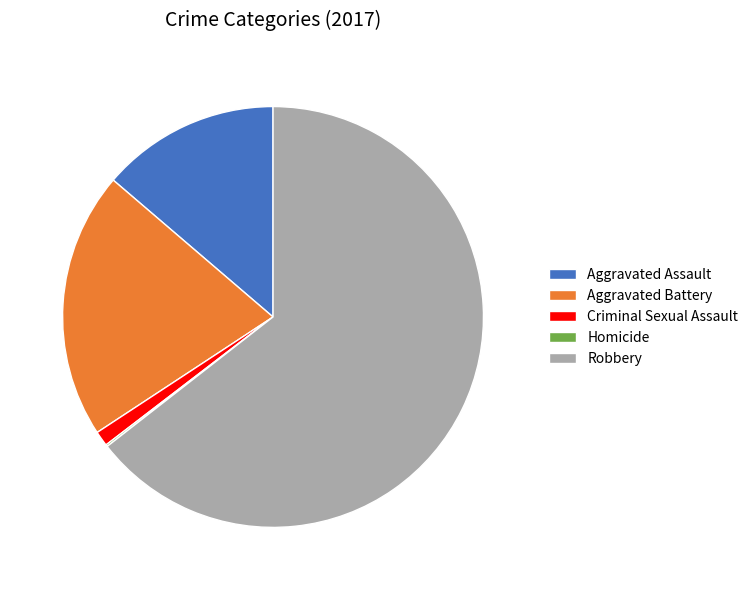

Does Robbery represent more than half of the total?

Yes